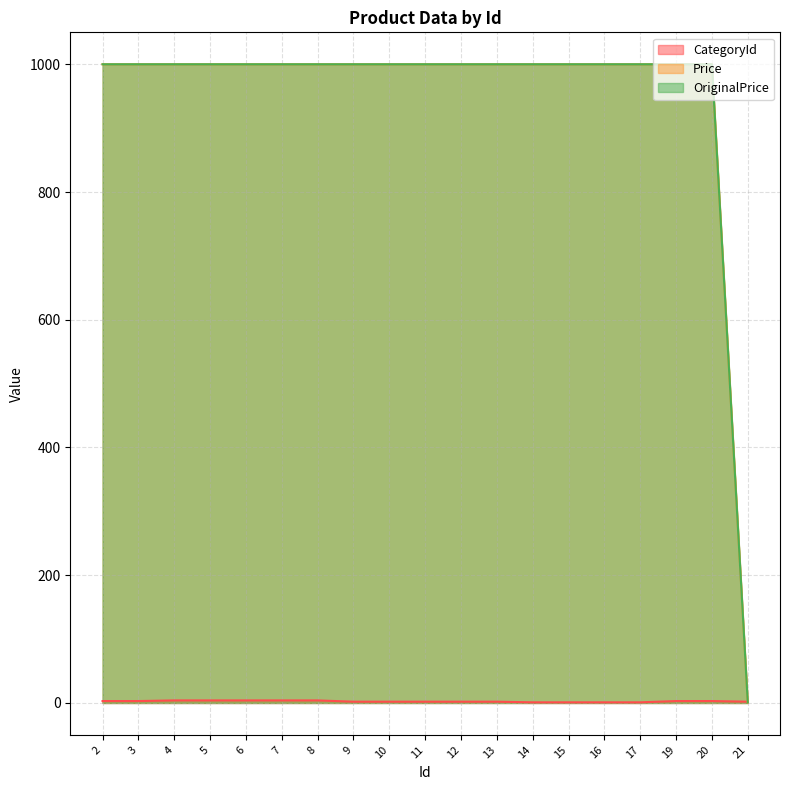

The value of OriginalPrice at 17 is 657. True or false?

False